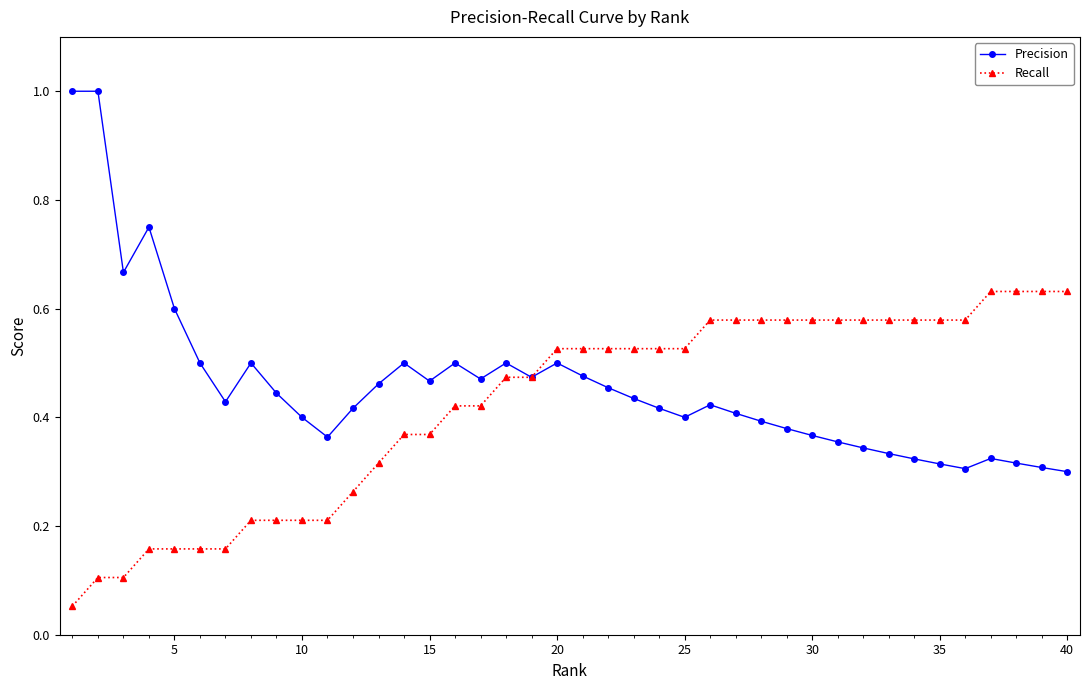

Rank the series by their maximum value, from highest to lowest.

Precision, Recall